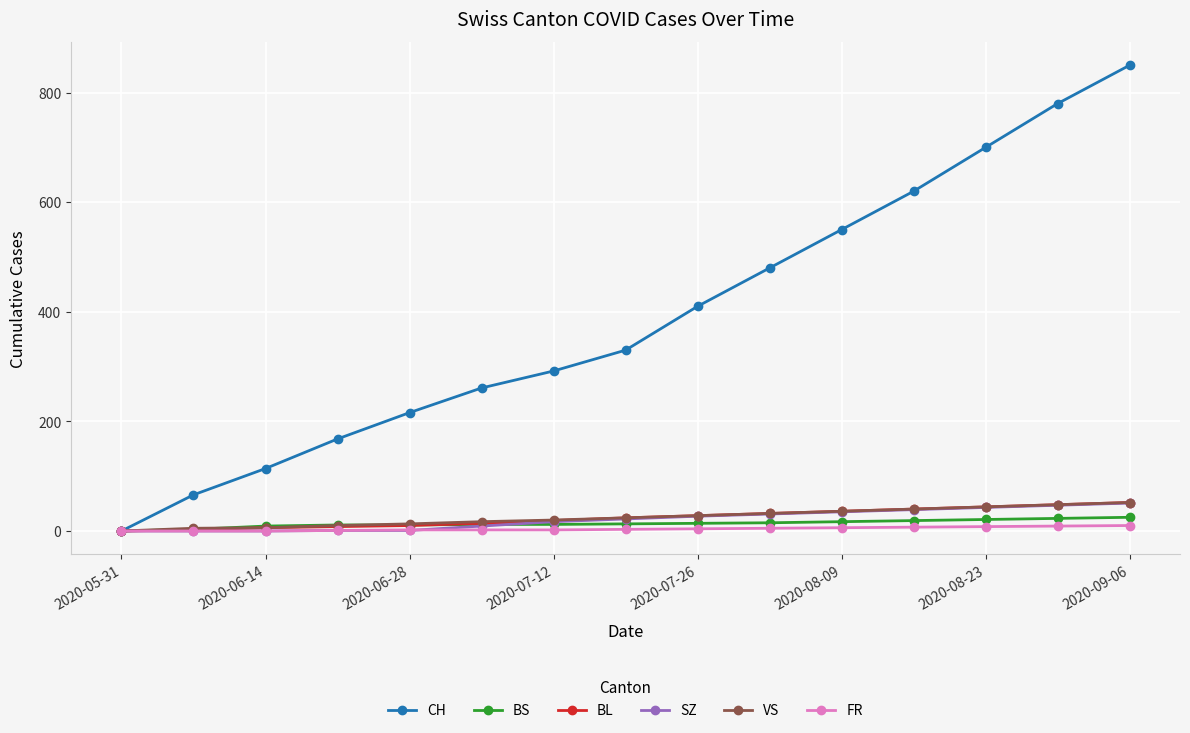

What is the greatest value displayed?

850